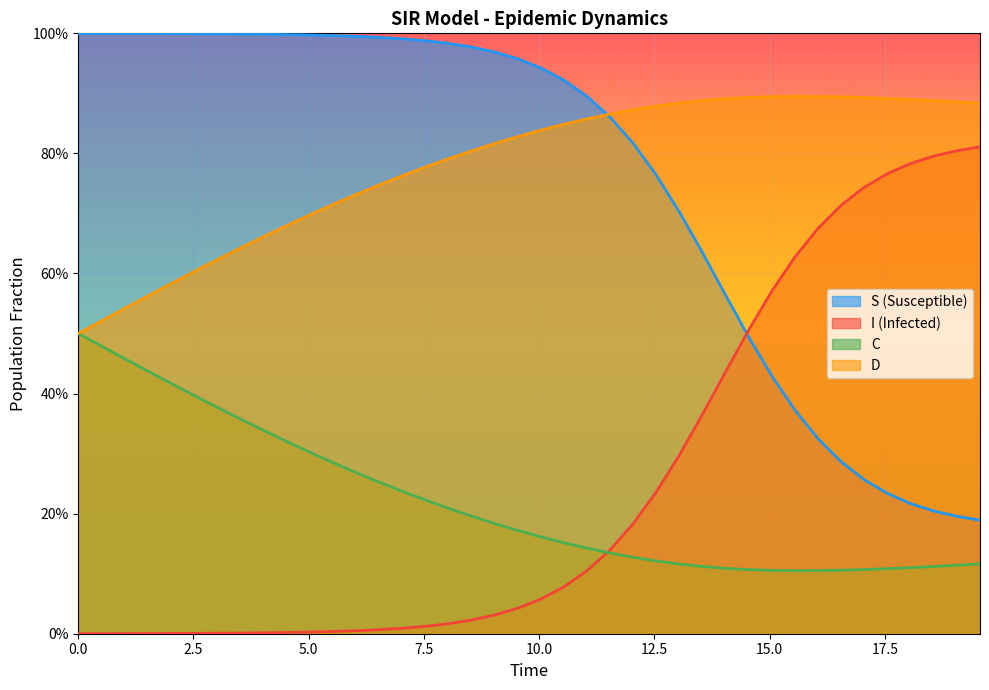

Count the number of data series in this chart.

4